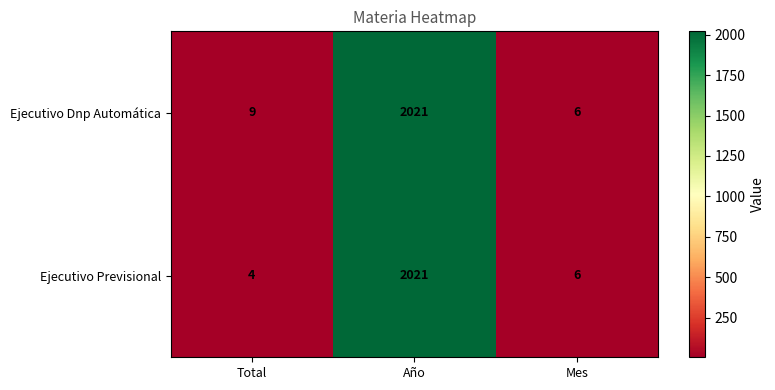

How many data points in Ejecutivo Previsional are less than 6?

1